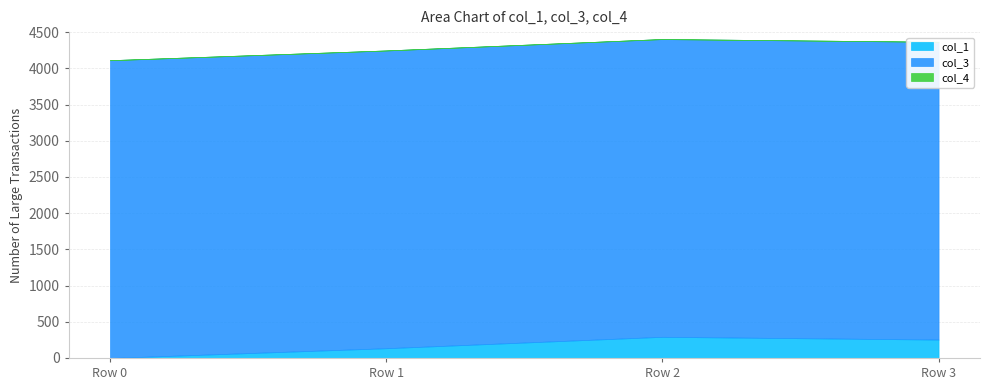

What is the spread (max minus min) of values at Row 3?

4112.0